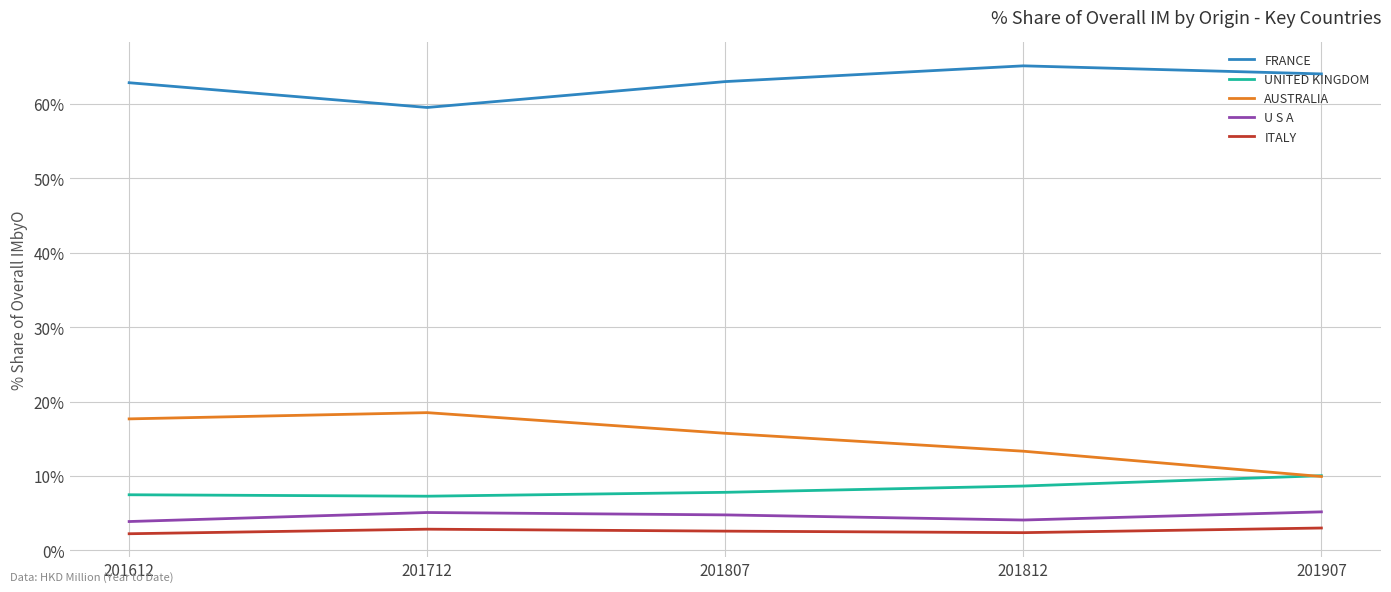

Which series has the largest range (max minus min)?

AUSTRALIA